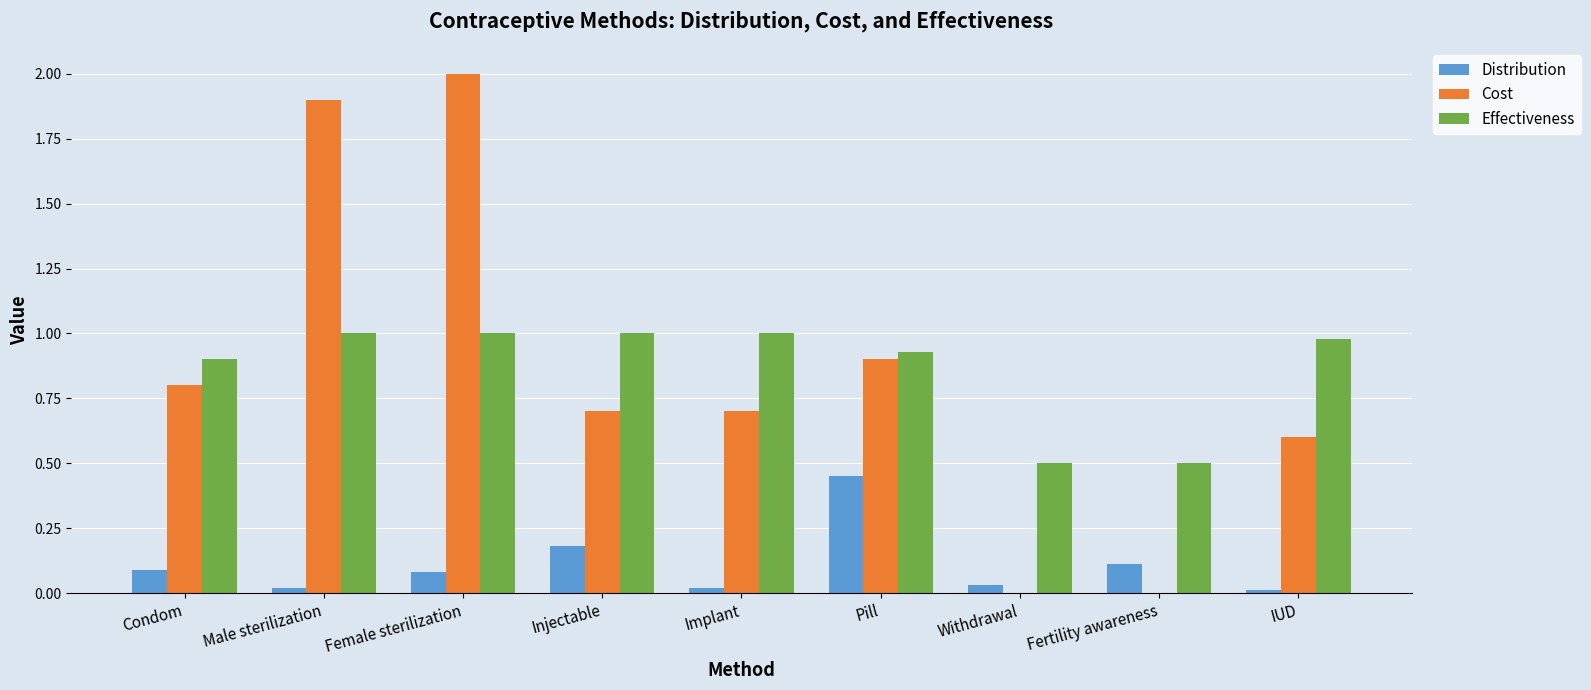

At which label does Distribution reach its peak?

Pill